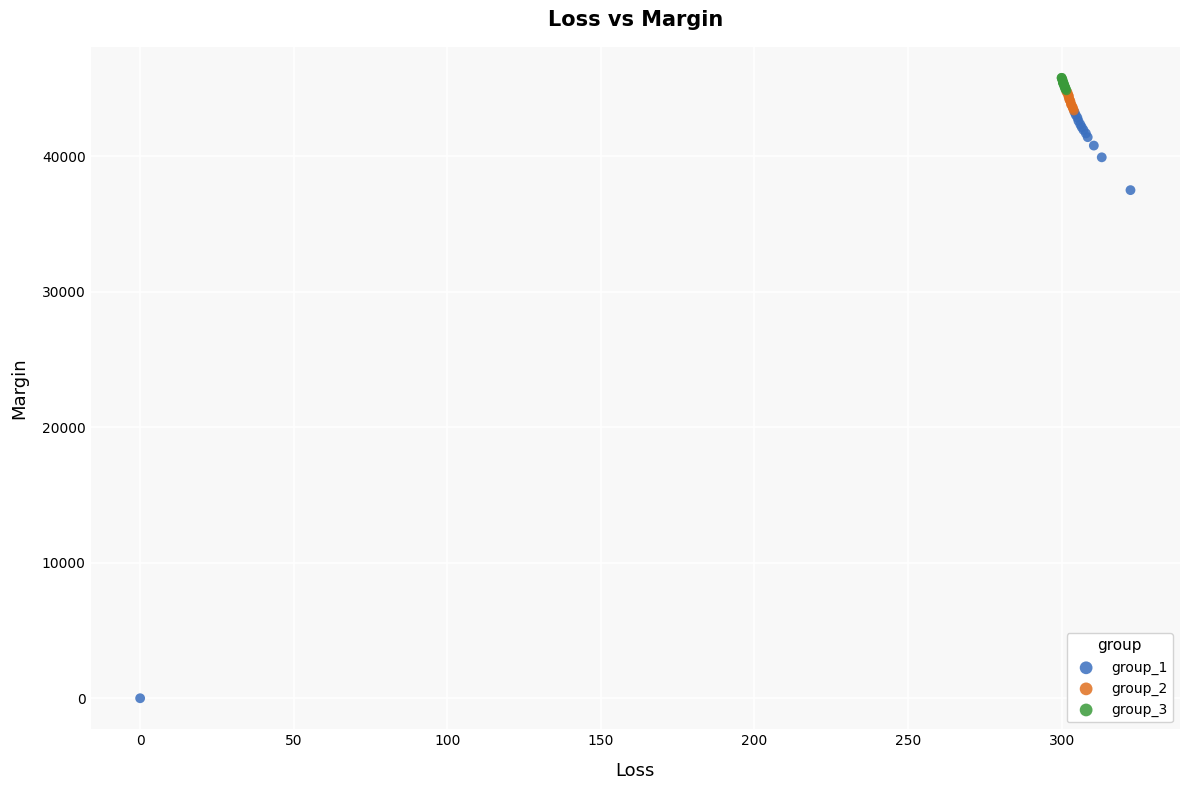

Which series contains the highest Y value?

group_3